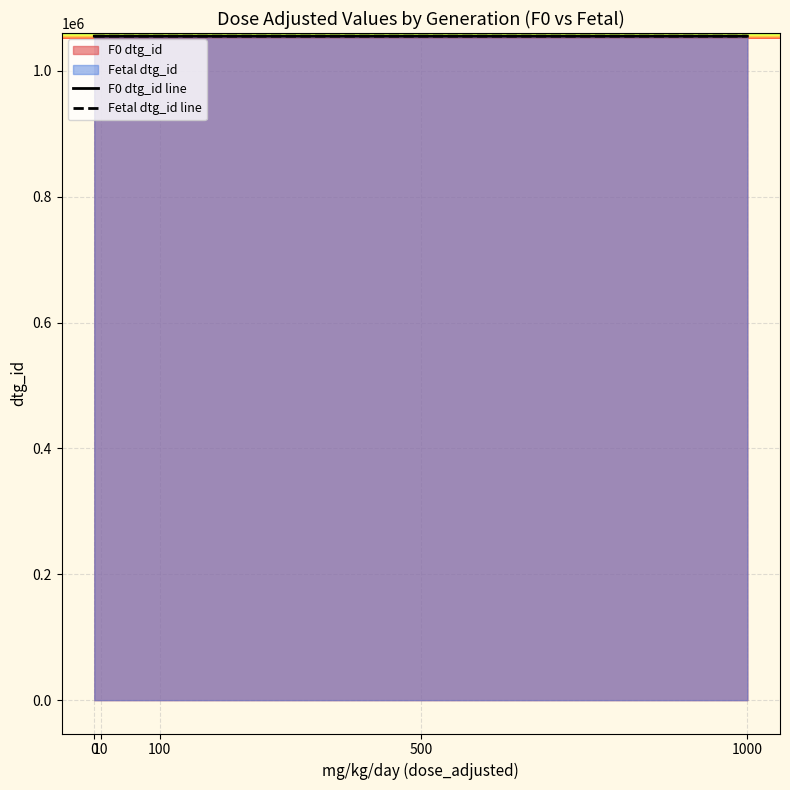

Between 100 and 500, which series saw the biggest shift?

F0 dtg_id line